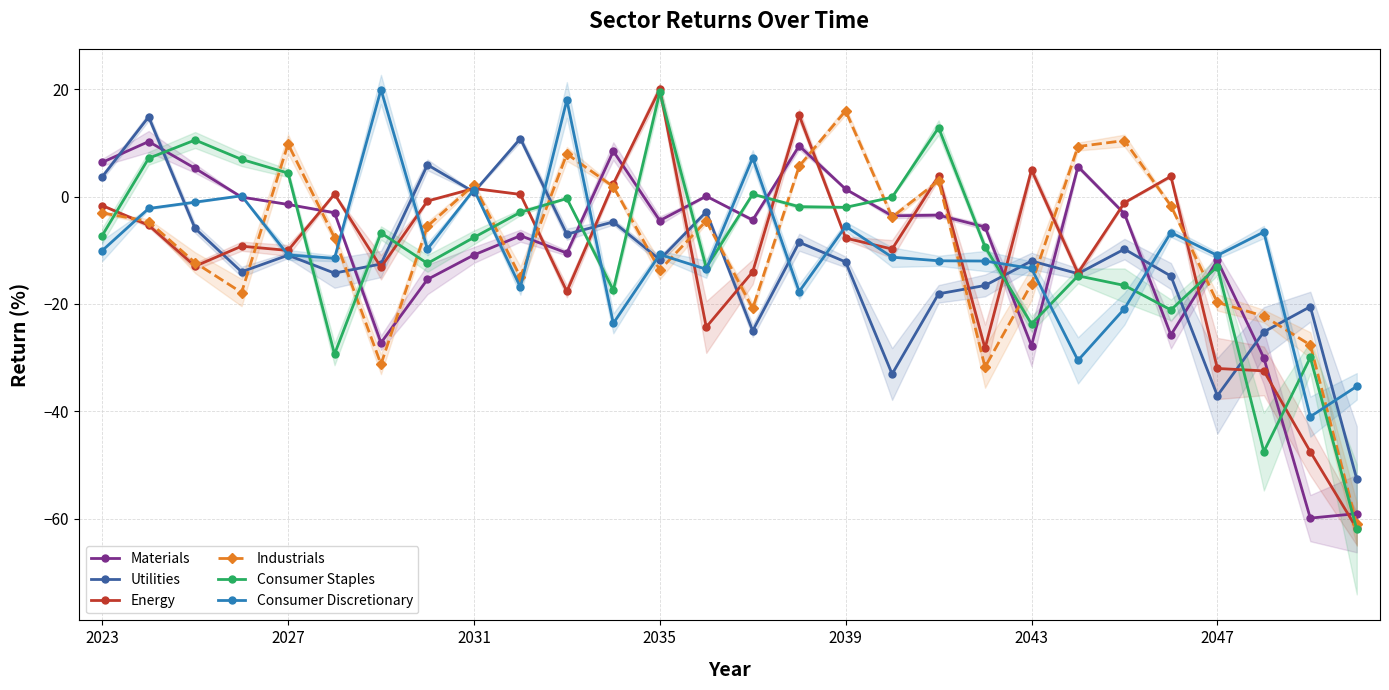

True or false: Materials has more than 2 points higher than both neighbors.

True